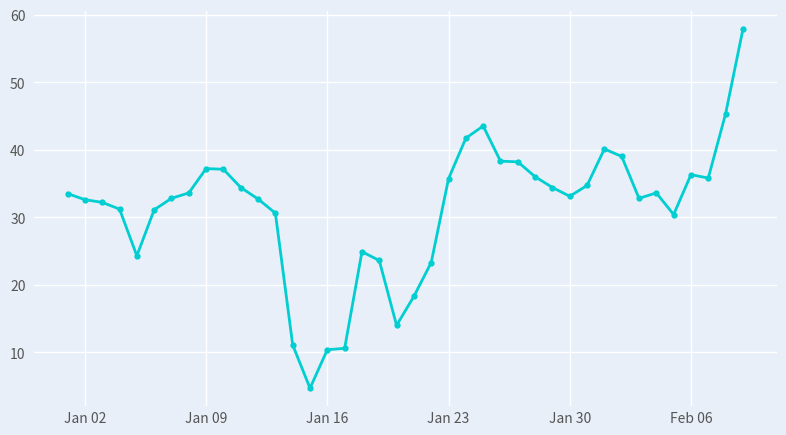

What is the average value?

31.3